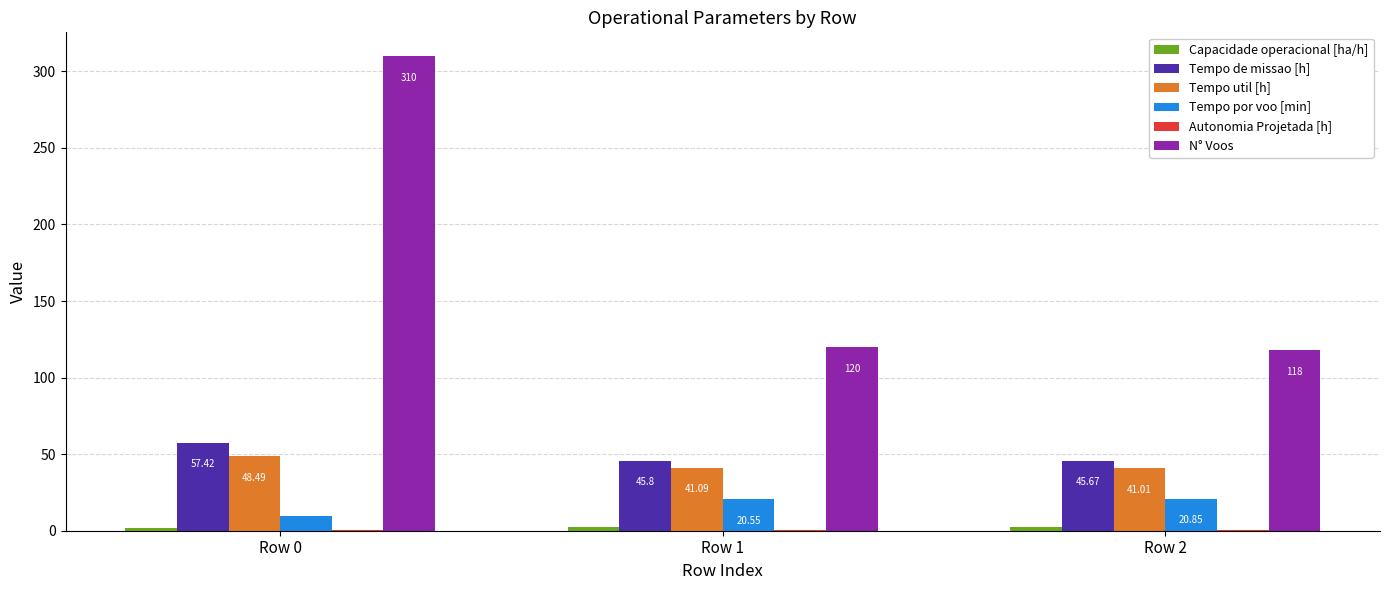

How many groups of bars are there?

3